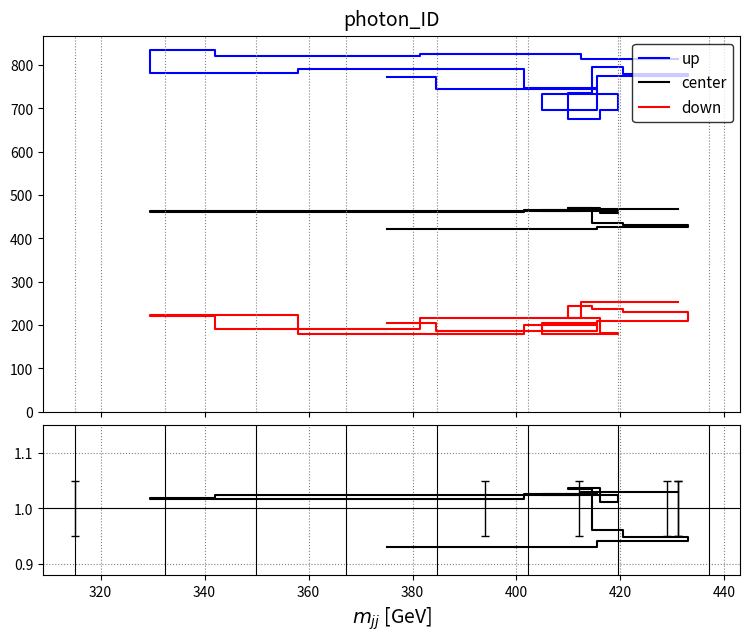

What are all the series names shown in the legend?

up, center, down